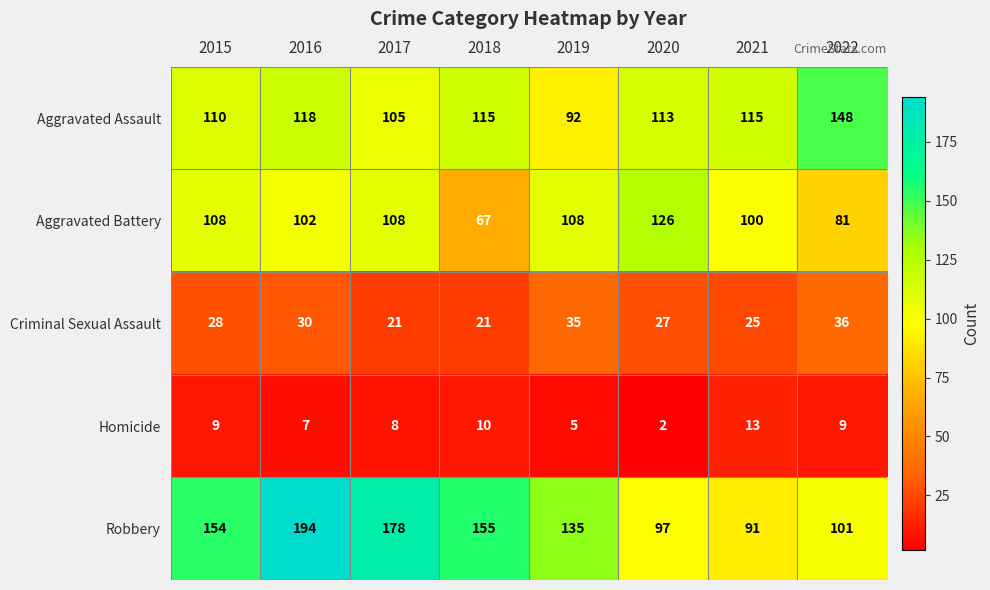

Which category has the lowest value in the Aggravated Assault series?

2019